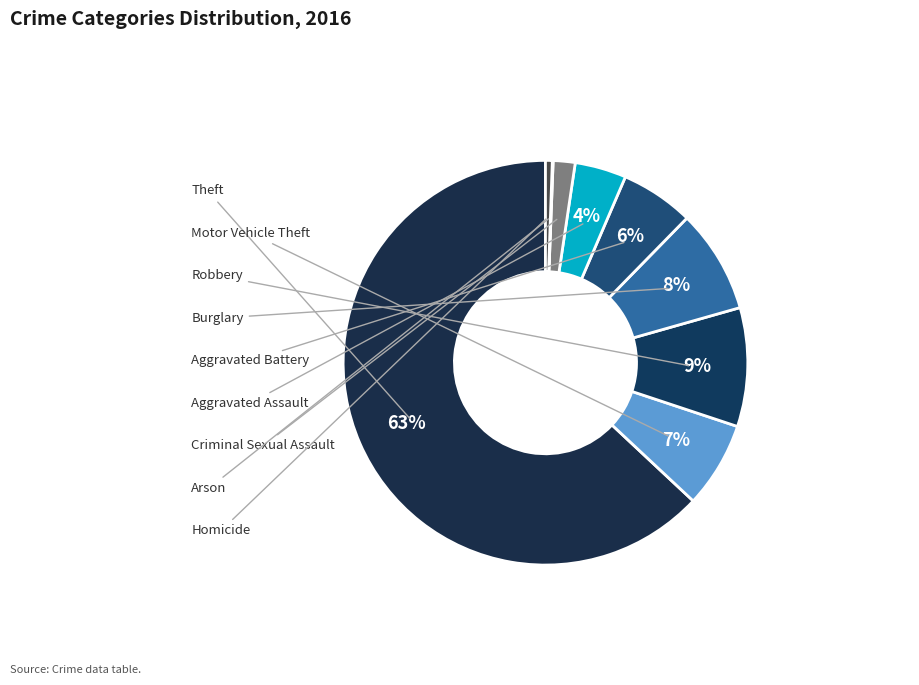

Count the number of slices in the pie.

9